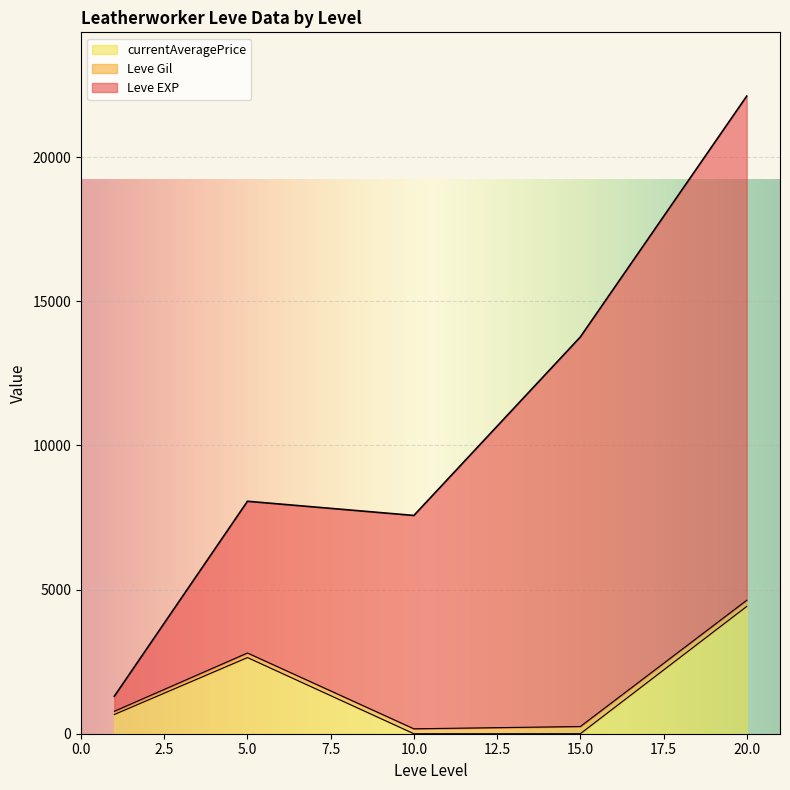

List the series in order of their overall mean, highest first.

Leve EXP, currentAveragePrice, Leve Gil